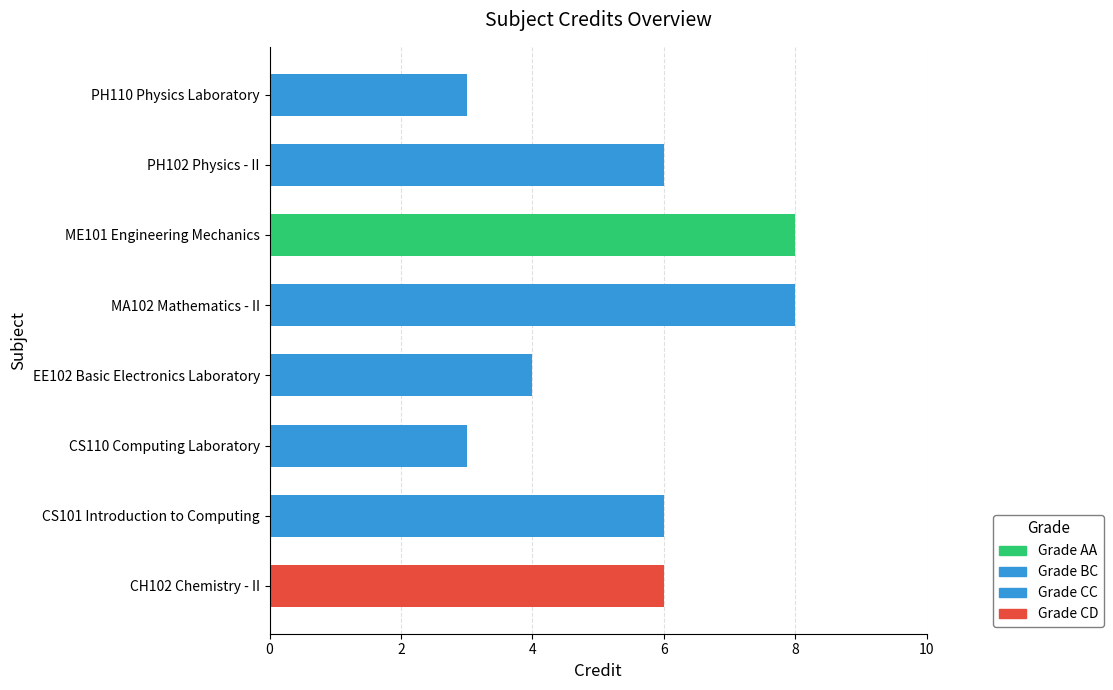

True or false: the data shows 6 at EE102 Basic Electronics Laboratory.

False